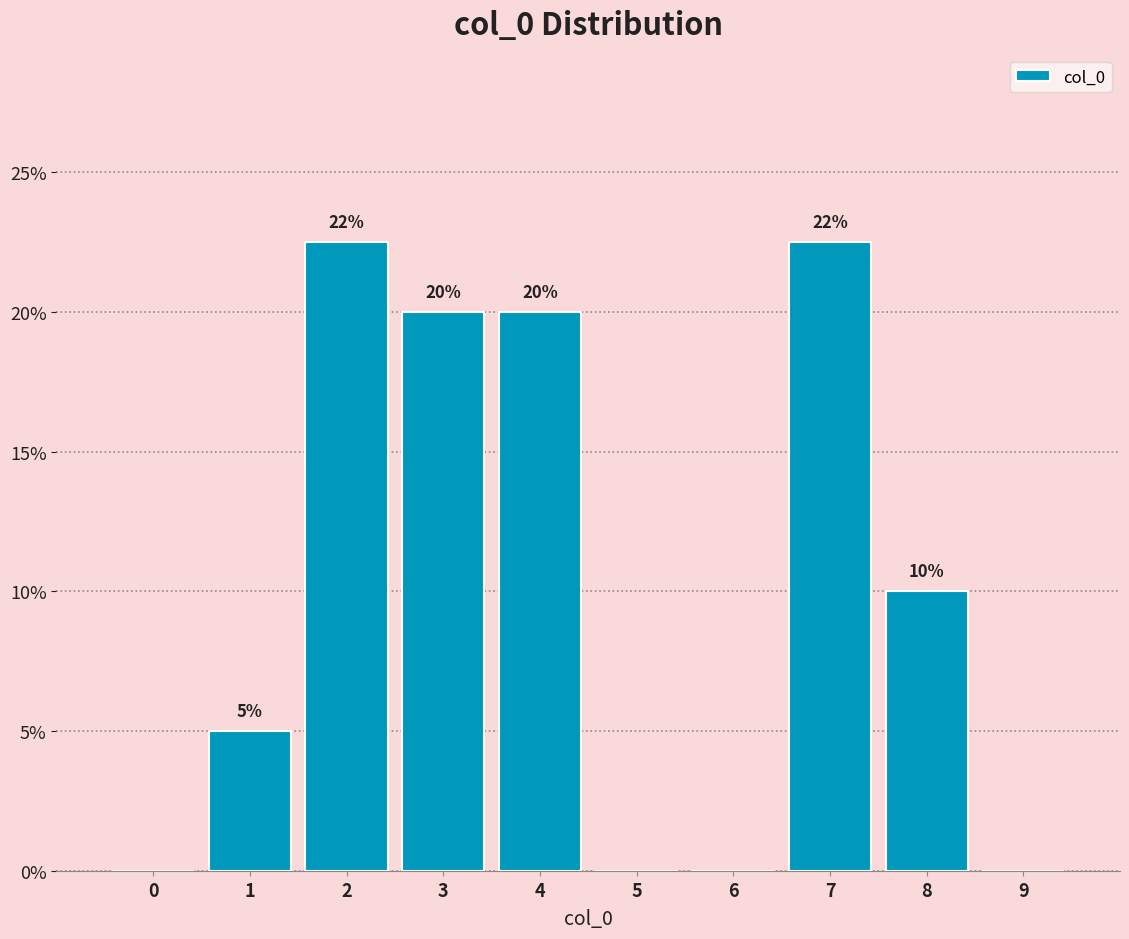

What is the greatest value displayed?

22.5